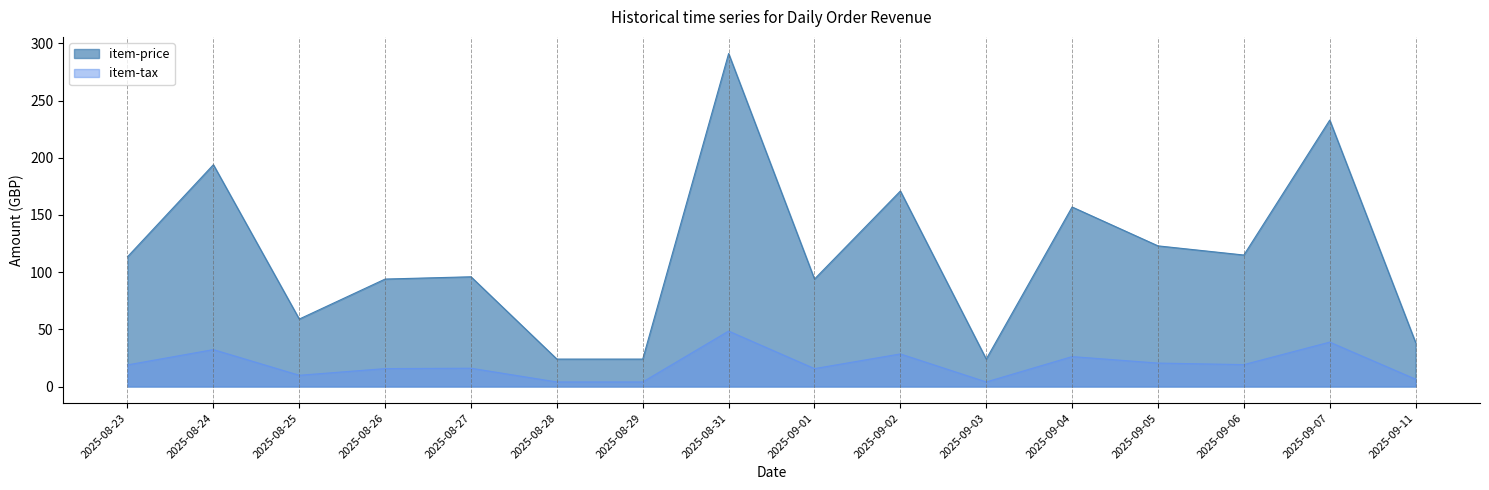

At 2025-09-01, list the series in order from smallest to largest.

item-tax, item-price